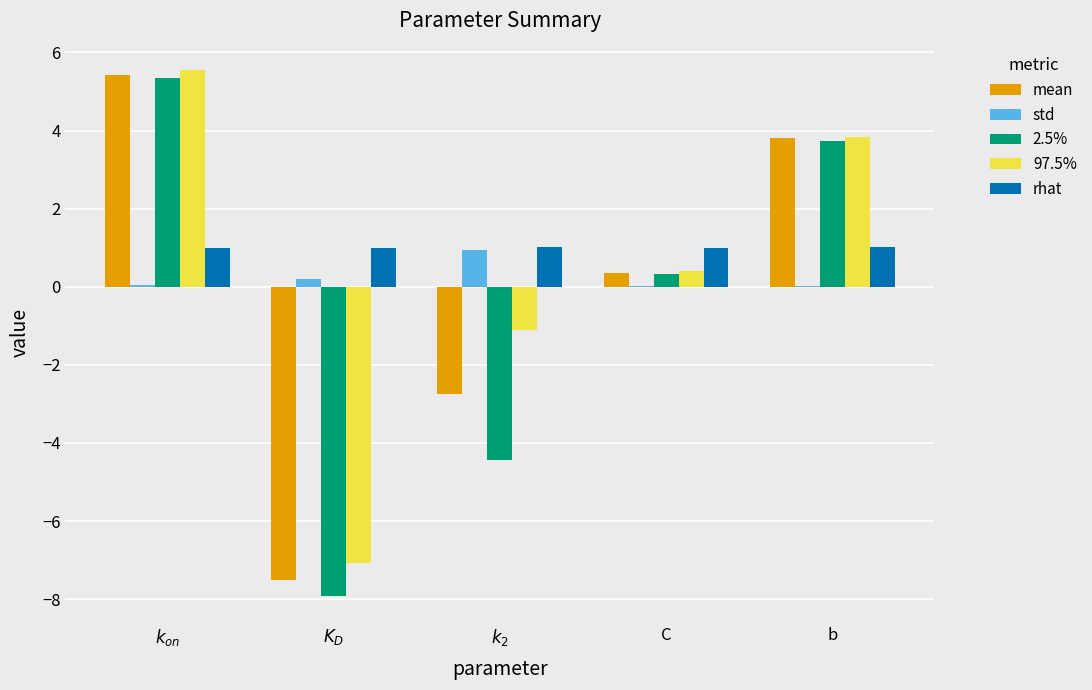

Is it true that 2.5% equals -2.7 at $k_2$?

False